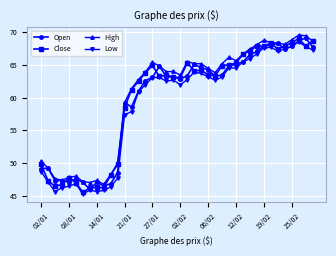

How many distinct data groups are displayed?

4